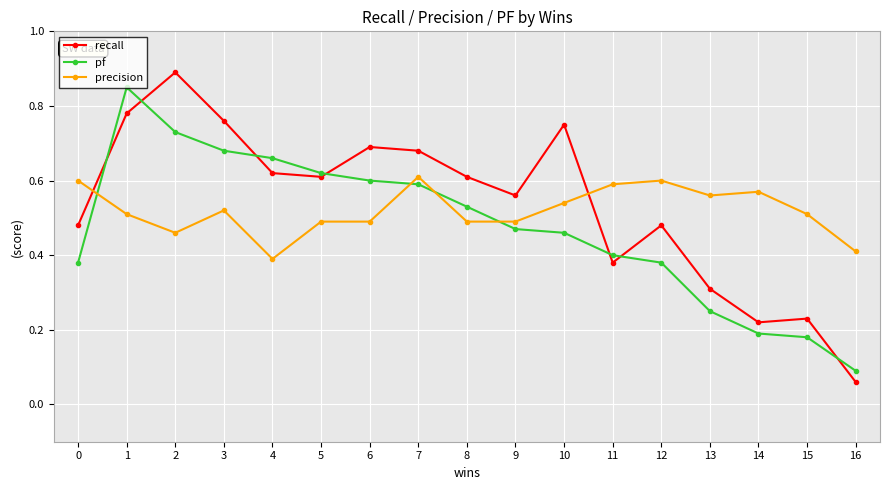

True or false: recall and pf intersect in this chart.

True